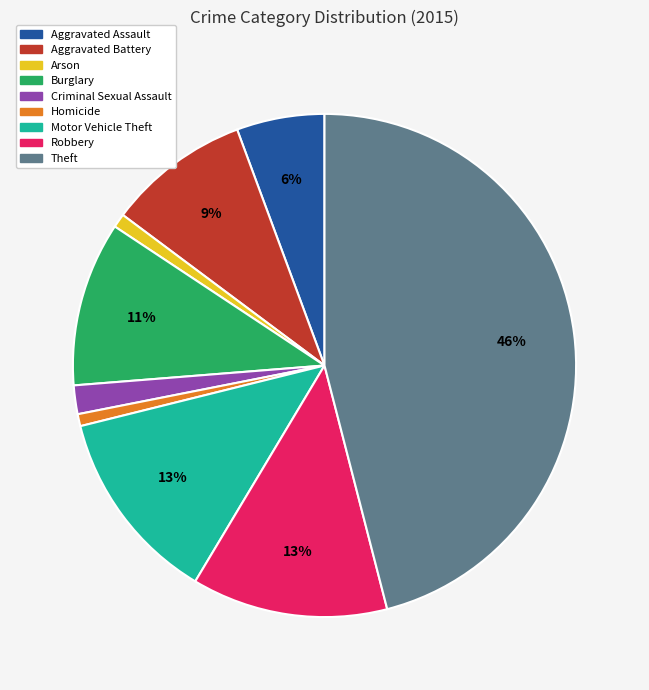

How many segments does this pie chart have?

9